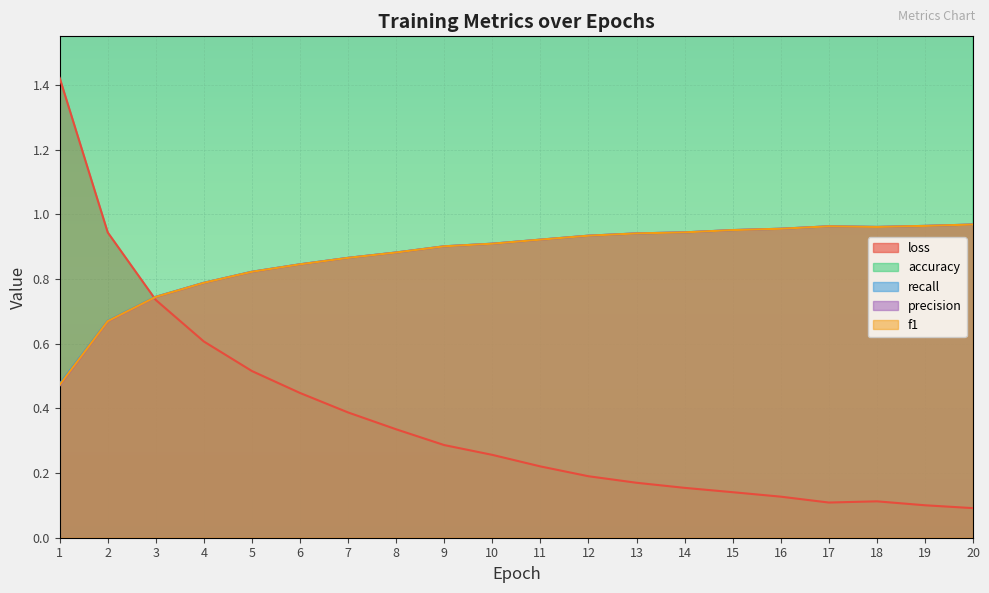

What is the difference between the maximum and minimum values in the recall series?

0.5